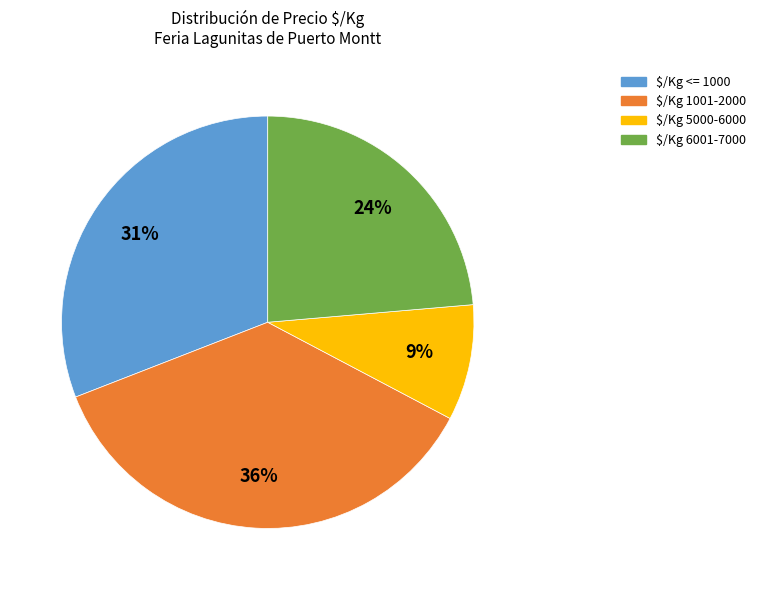

To the nearest percent, what percentage of the pie is $/Kg 6001-7000?

24%